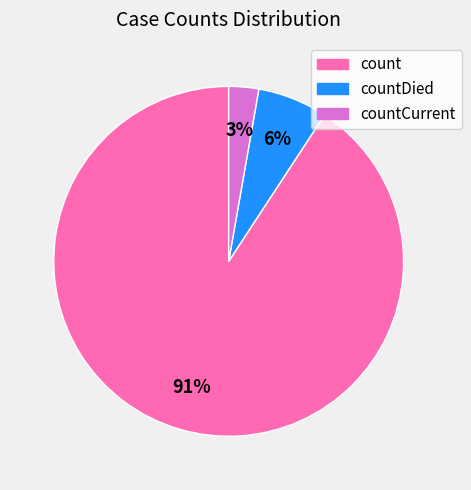

To the nearest percent, what is the difference between the largest and smallest slice percentages?

88%